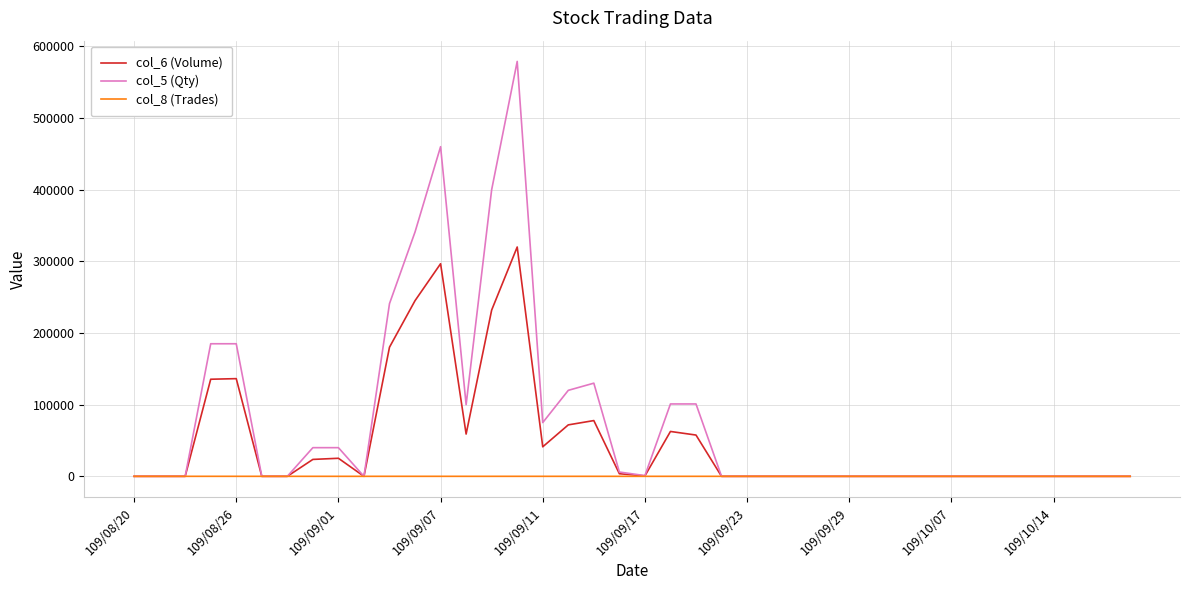

Which series has the largest total across all categories?

col_5 (Qty)